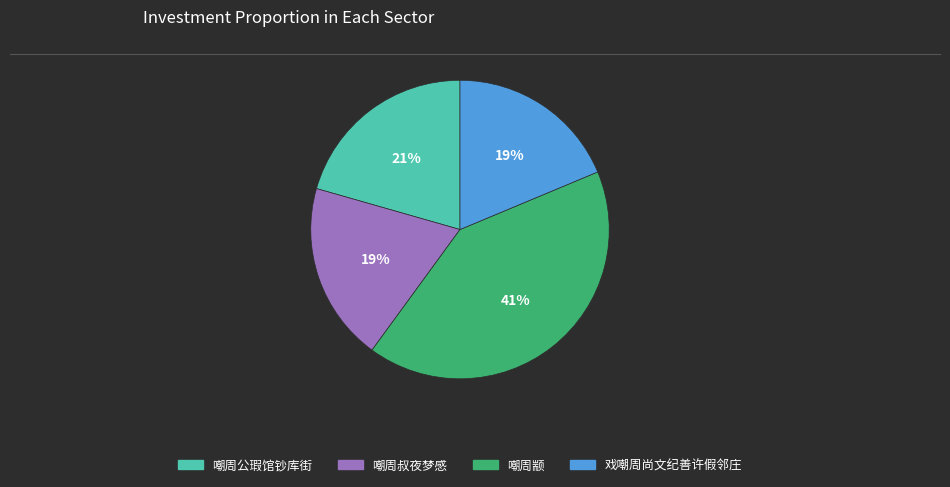

Approximately how many times larger is the value at 戏嘲周尚文纪善许假邻庄 compared to 嘲周叔夜梦感?

1.0